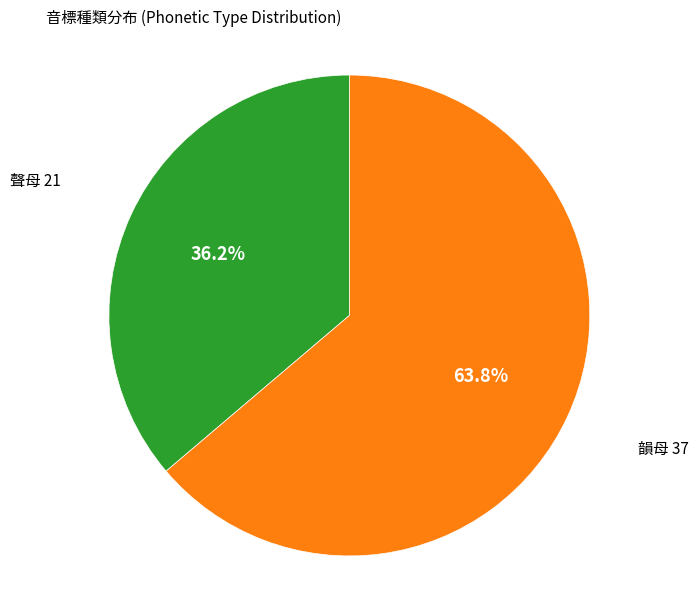

Is there any slice that represents more than half of the pie?

Yes